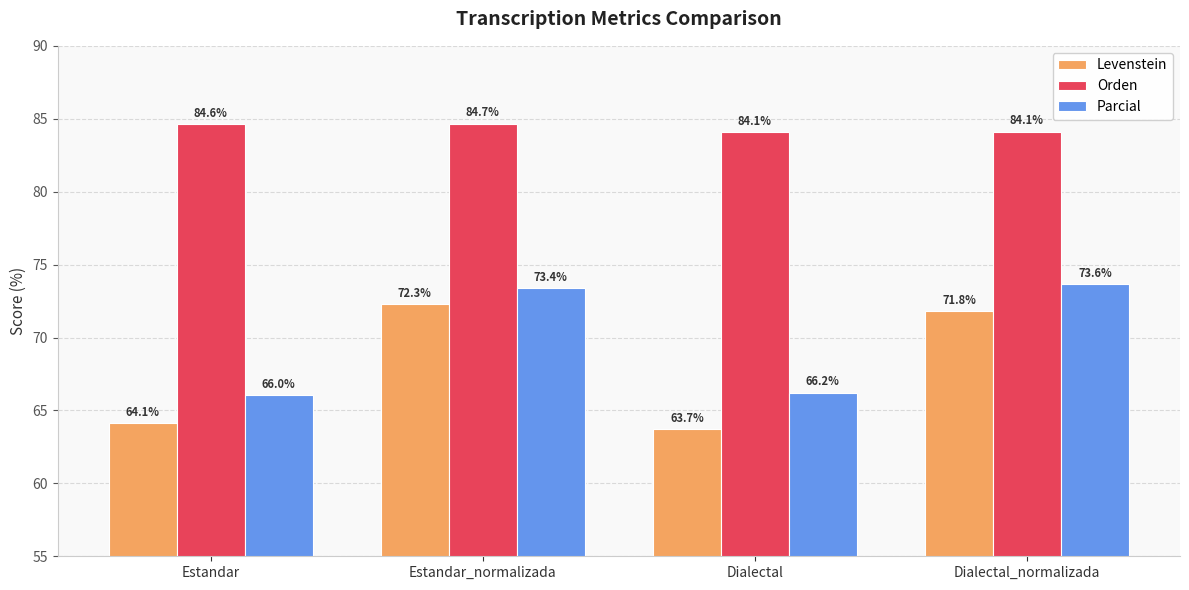

Does the chart contain any negative values?

No